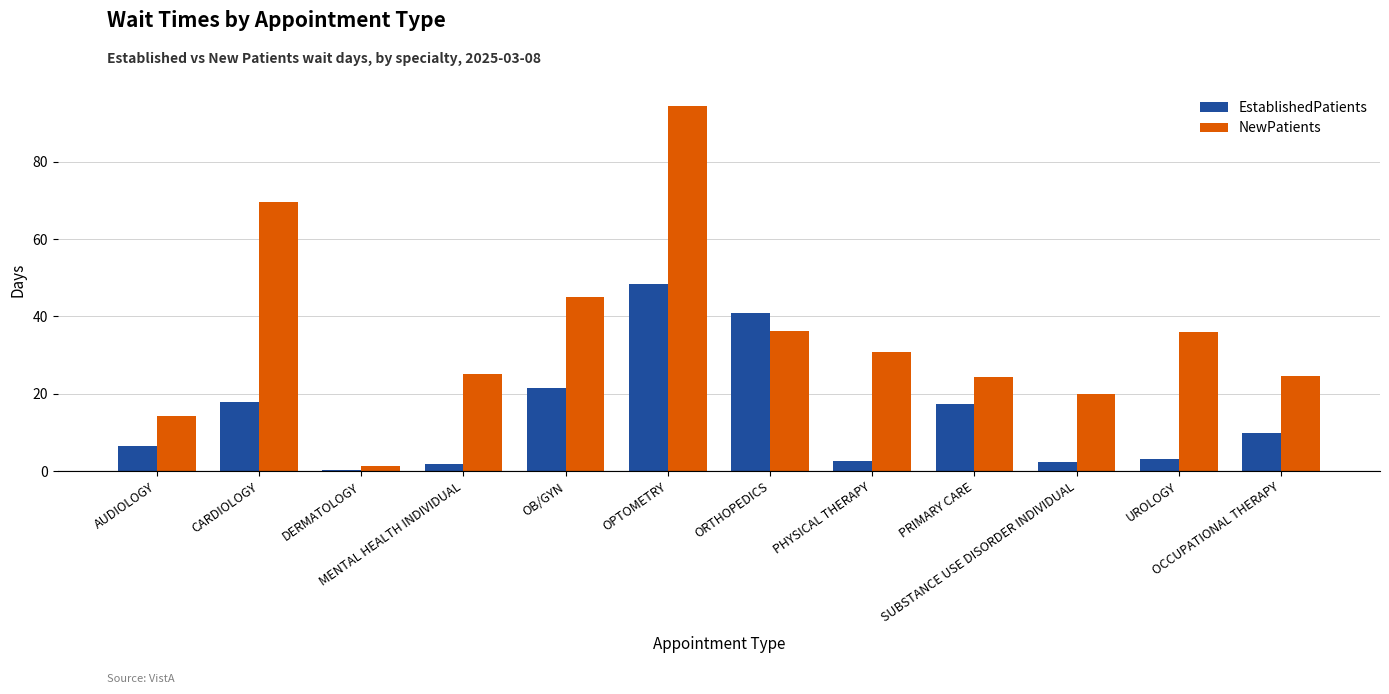

How many values in the NewPatients series exceed 30?

6